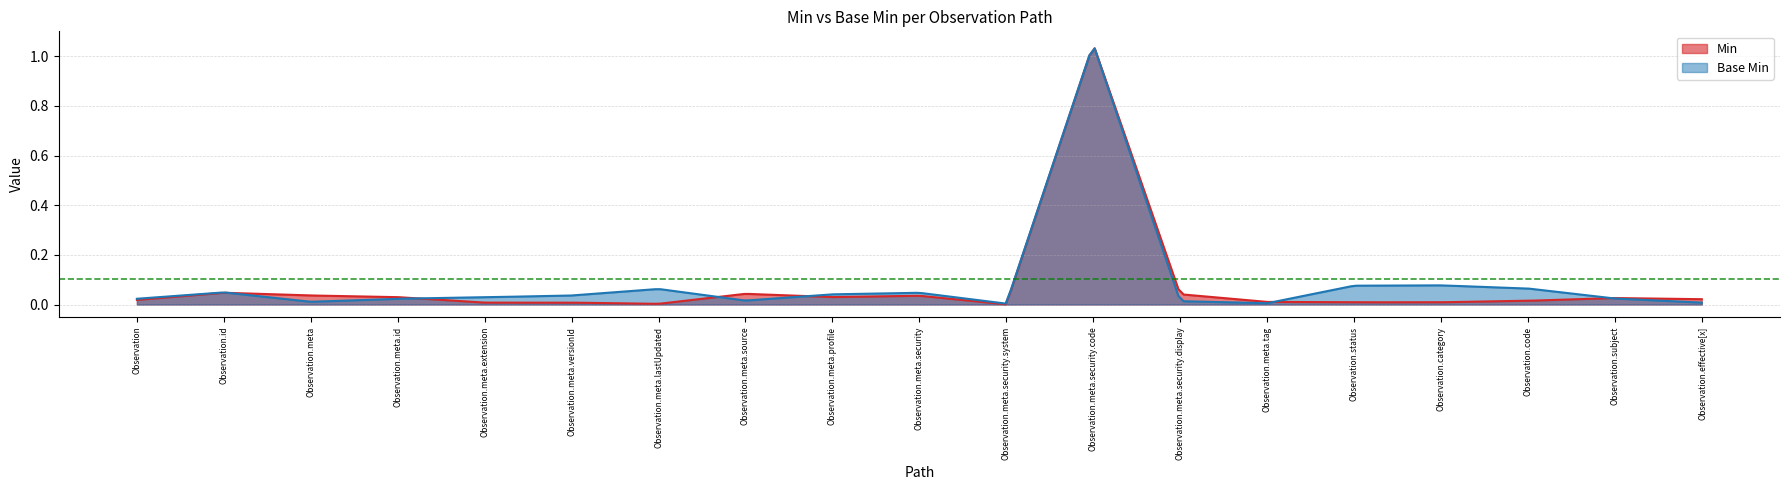

What is the label of the 4th point from the right?

Observation.category